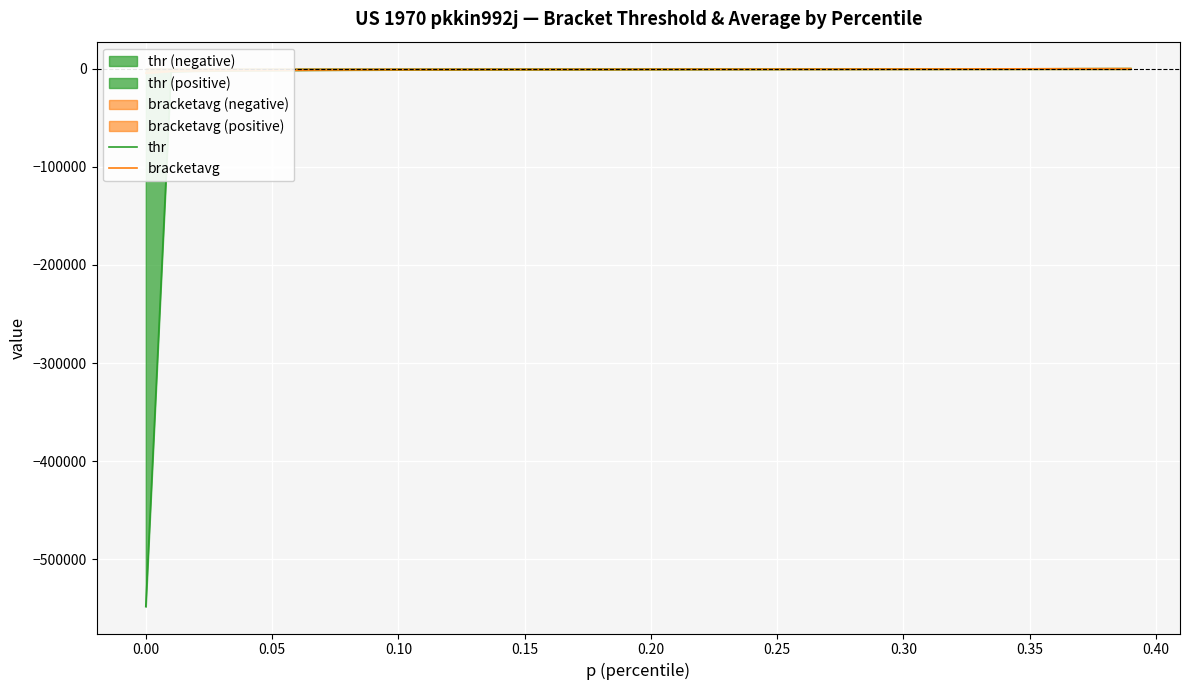

What is the minimum value for thr?

-548472.8